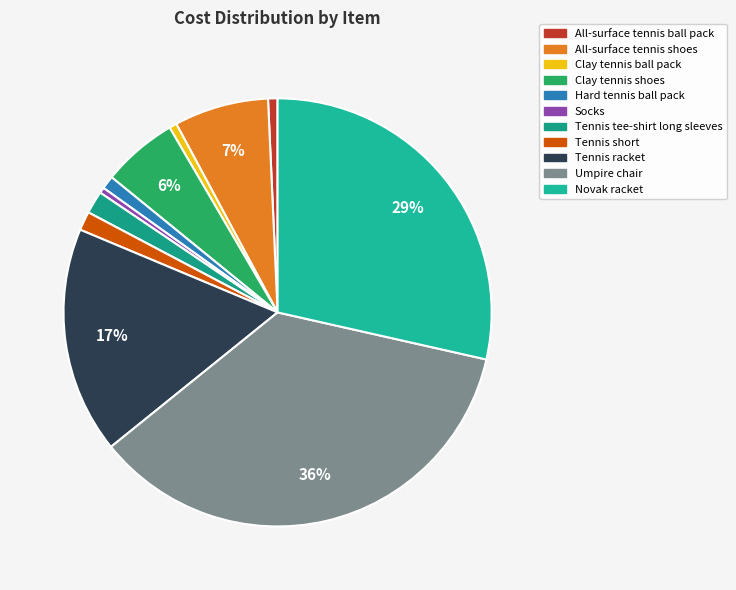

Combined, do All-surface tennis shoes and Clay tennis ball pack account for over 50%?

No